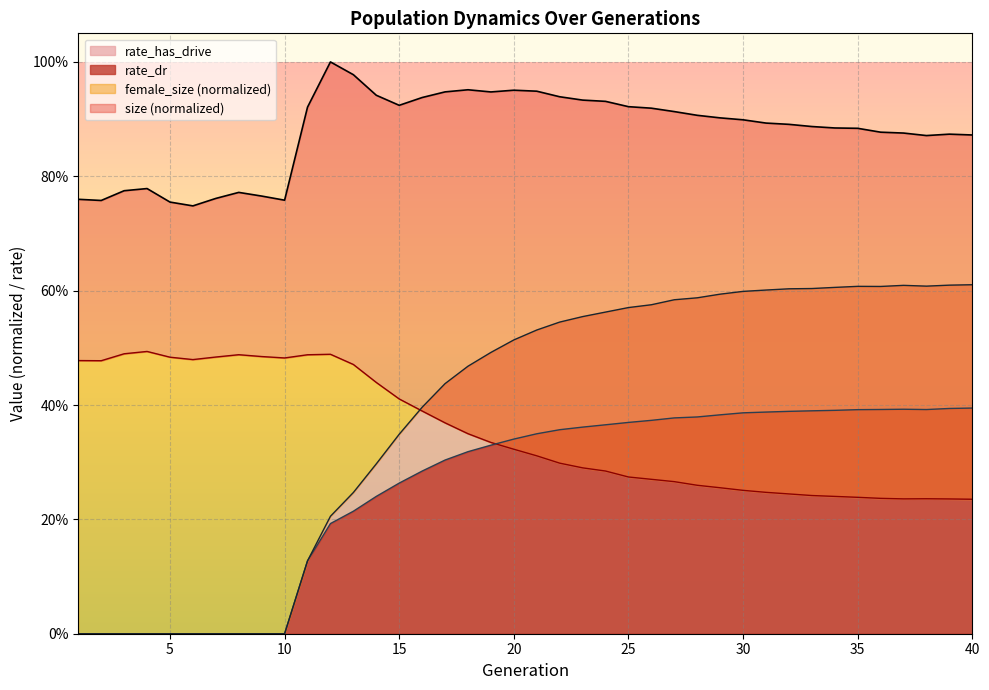

What is the value of the female_size point at the 34th from the left?

0.2